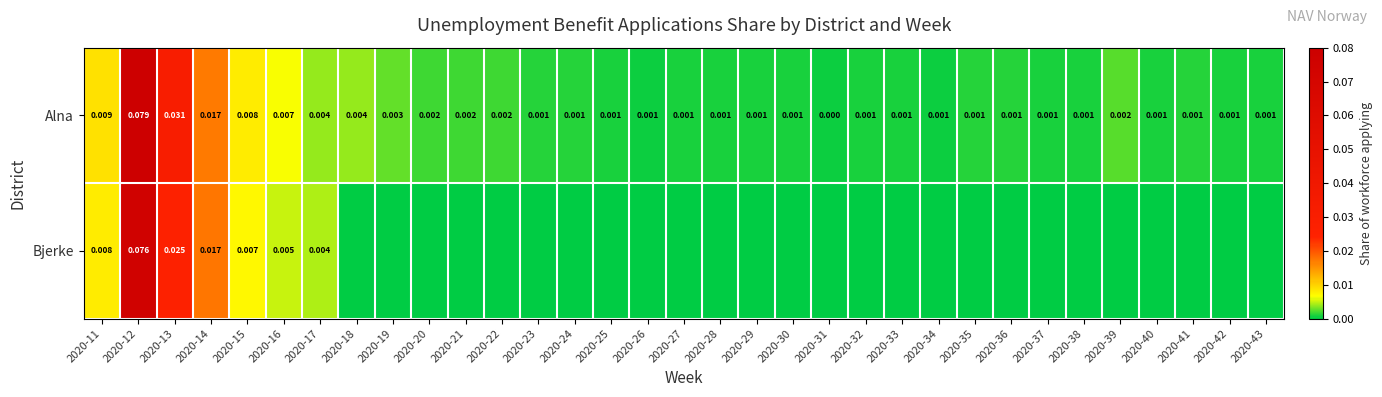

Is the value of Alna at 2020-12 greater than the value of Bjerke at 2020-16?

Yes